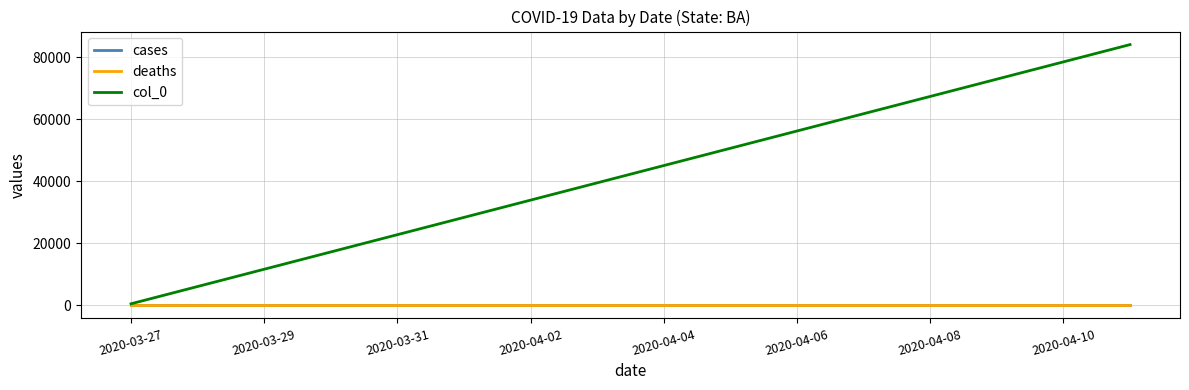

What is the greatest value displayed?

84058